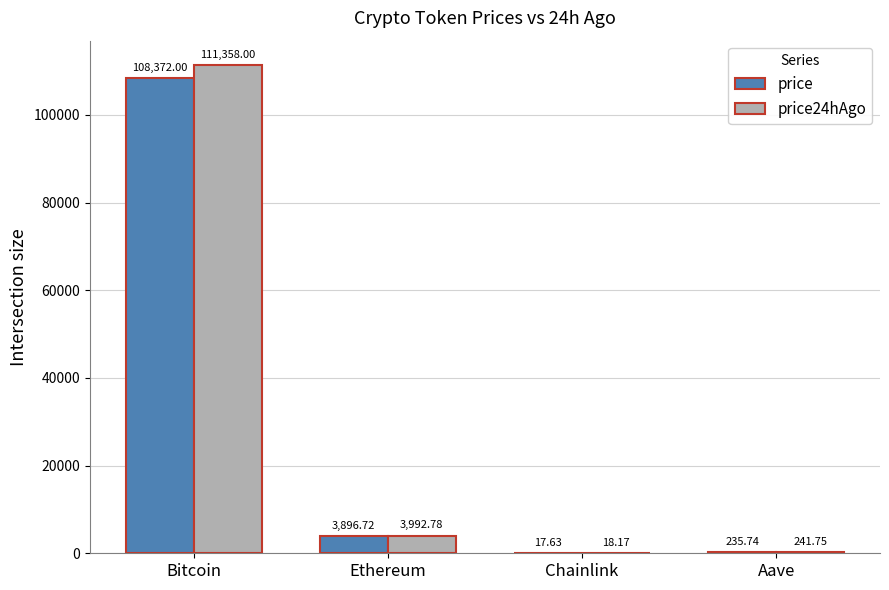

At which label does price24hAgo first exceed 3992?

Bitcoin